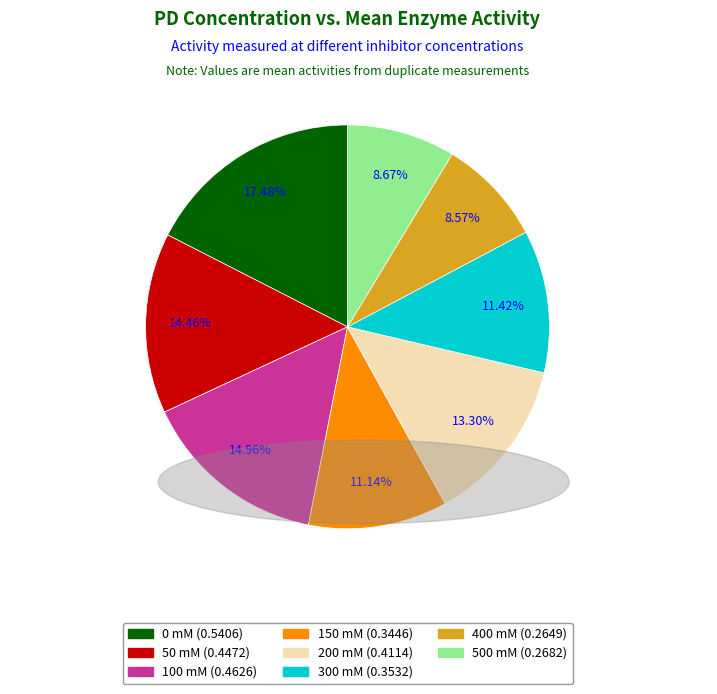

To the nearest percent, what is the difference between the largest and smallest slice percentages?

9%